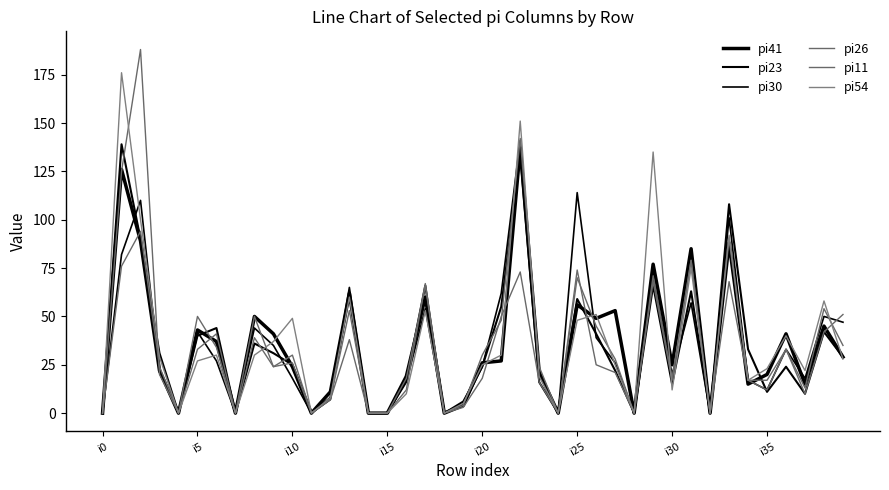

Rank the series by their maximum value, from lowest to highest.

pi41, pi23, pi30, pi26, pi54, pi11